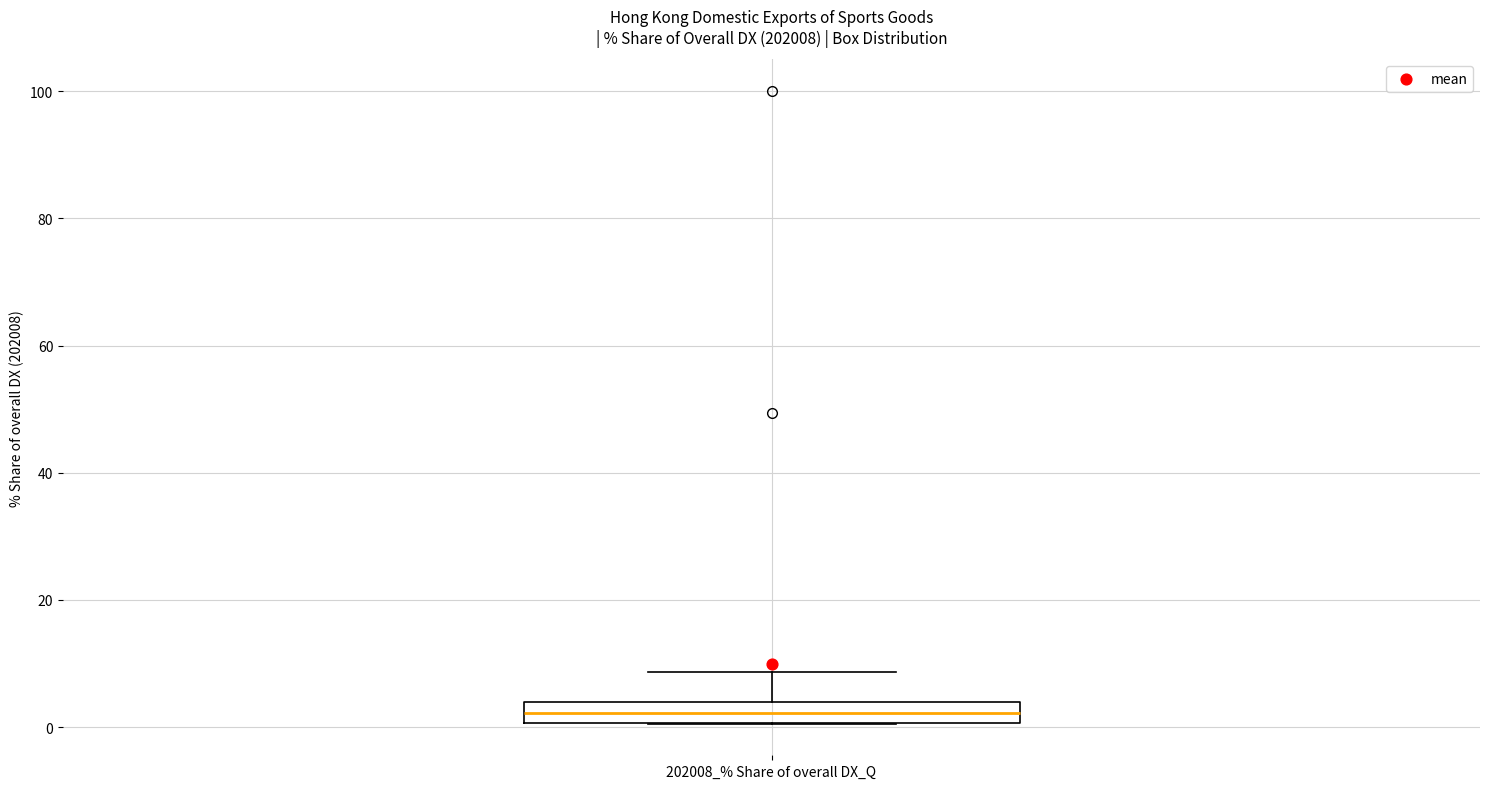

Where does the median line of the box for 202008_% Share of overall DX_Q sit on the y-axis? The values are not printed on the chart, so give them approximately, as read against the axis.

2